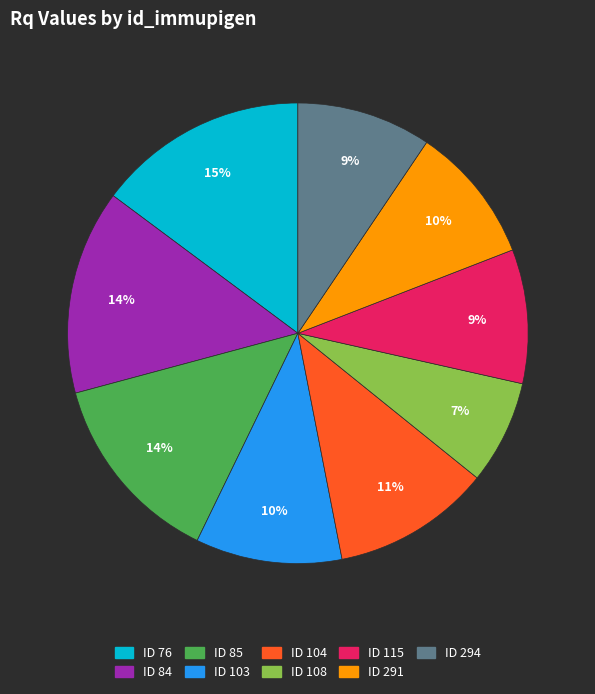

The ID 108 slice represents 17% of the pie. True or false?

False